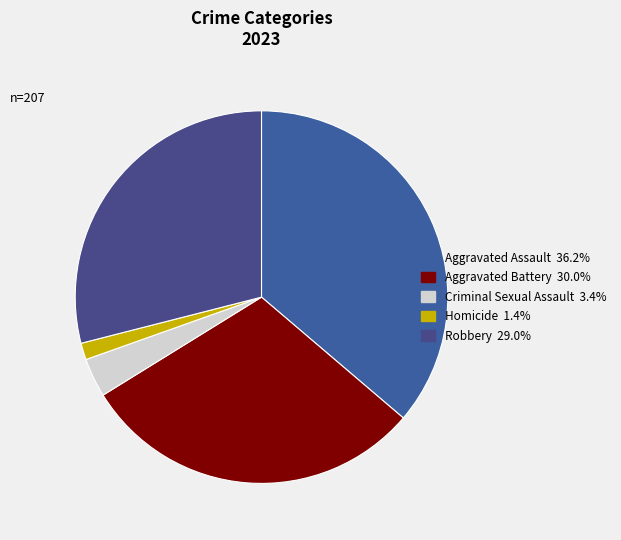

The Aggravated Assault slice represents 22% of the pie. True or false?

False